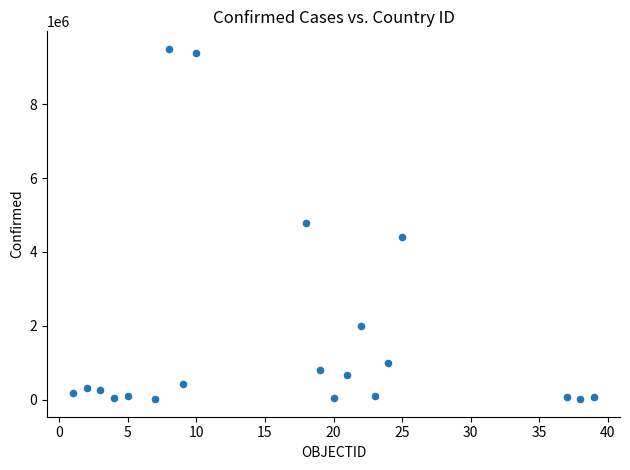

What is the range of Y values (max minus min)?

9498789